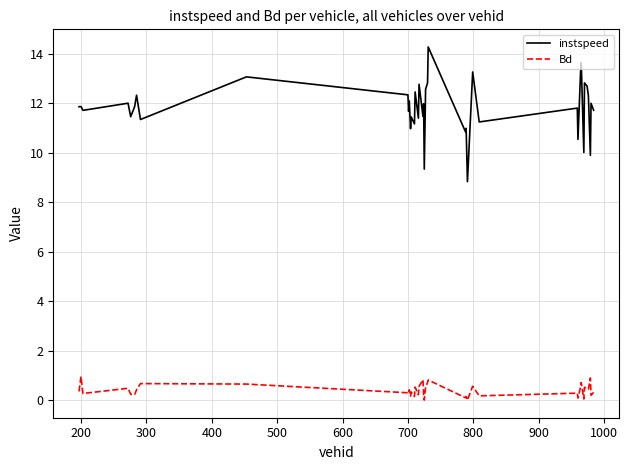

True or false: Bd and instspeed intersect in this chart.

False